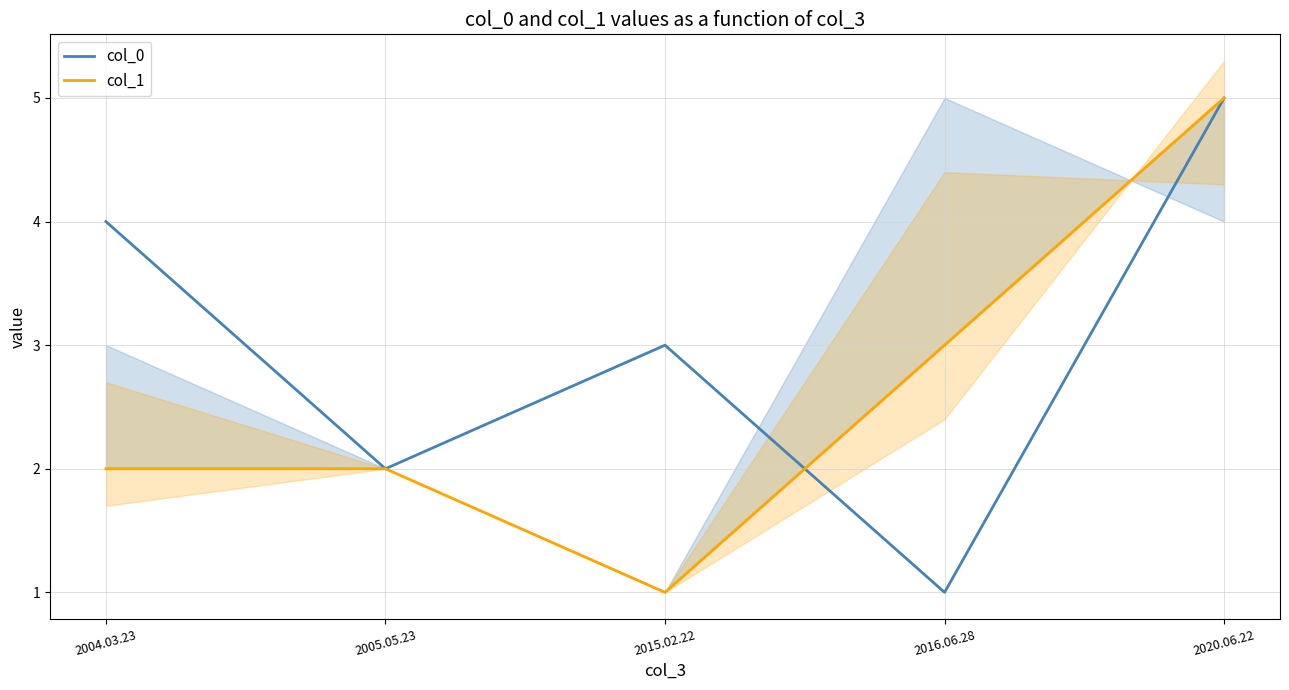

What is the total value across all series at 2004.03.23?

6